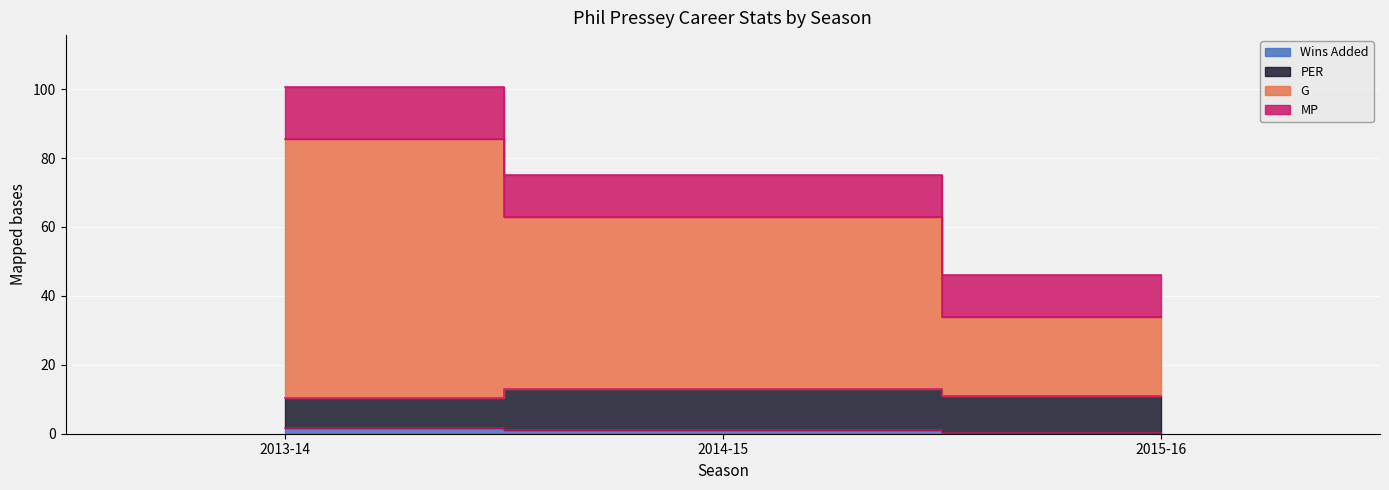

What is the total value across all series at 2015-16?

46.5